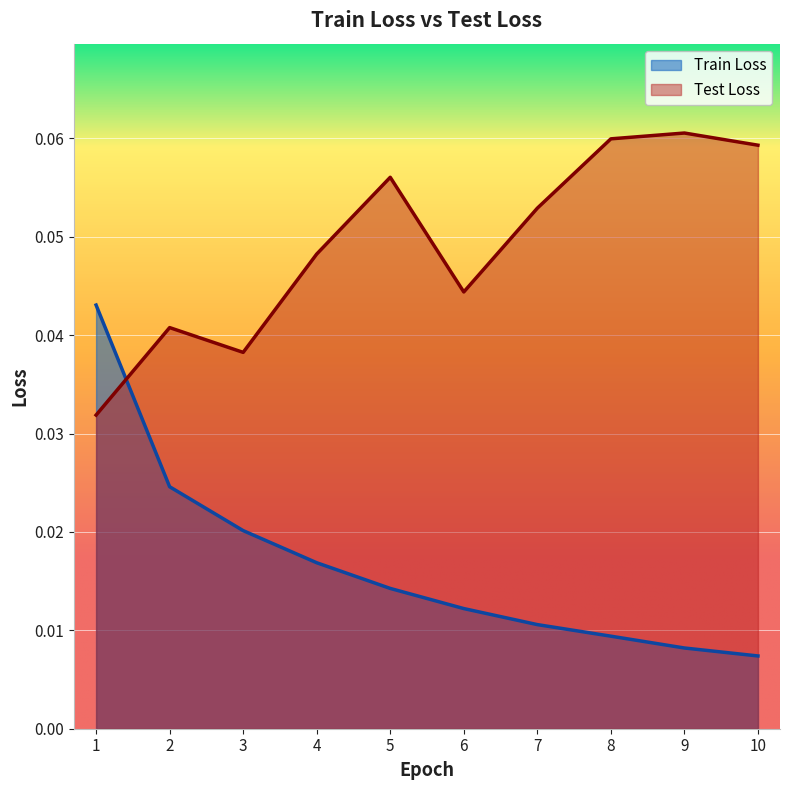

How many lines are shown in the chart?

2